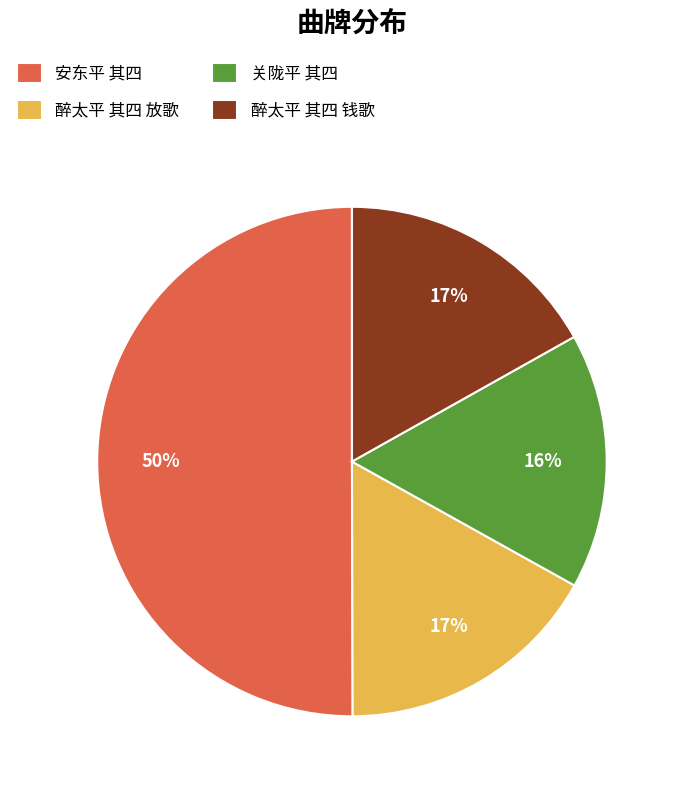

Is the sum of 醉太平 其四 放歌 and 关陇平 其四 greater than half?

No